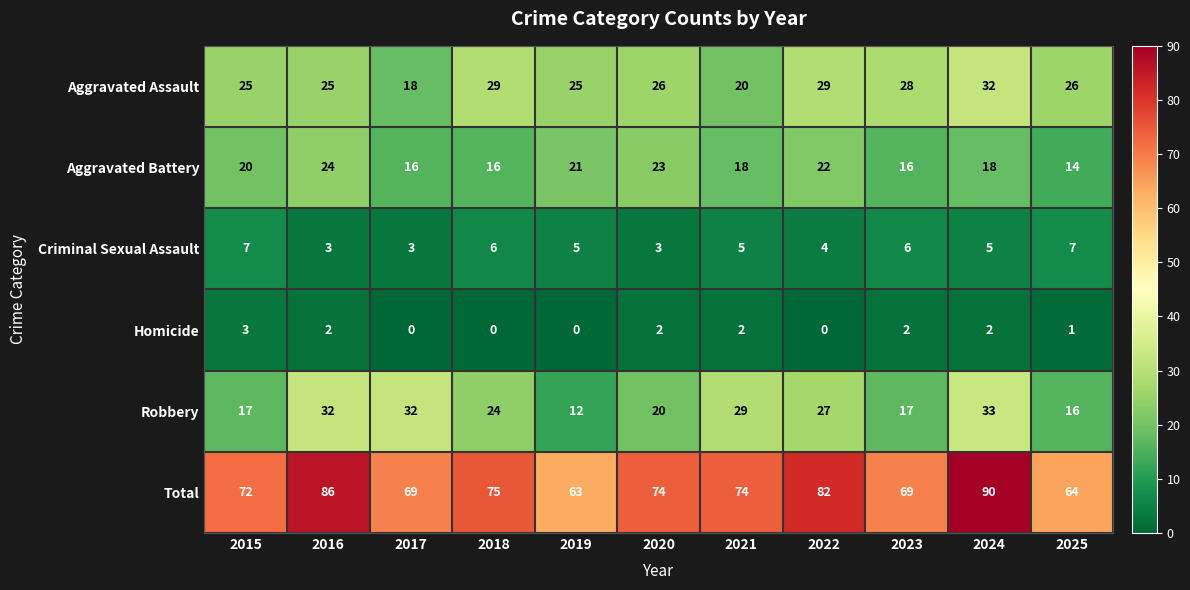

What is the spread (max minus min) of values at 2024?

88